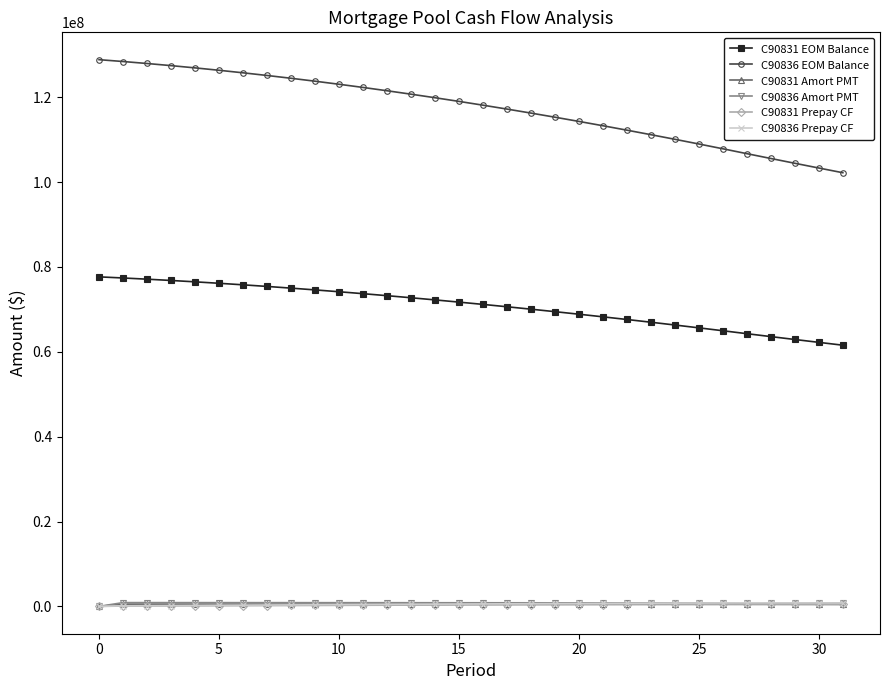

At how many categories does at least one series exceed 86538108?

32